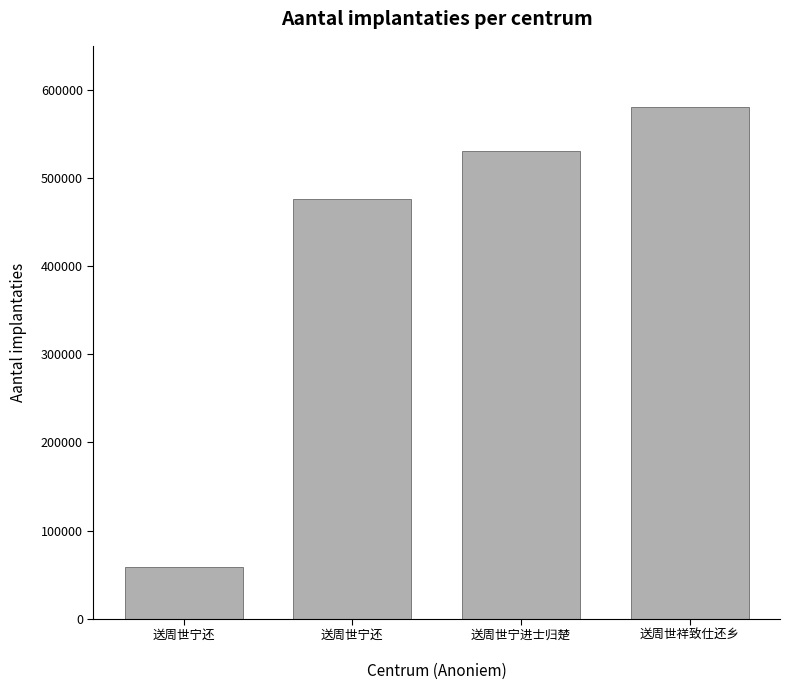

Which has a higher value, 送周世祥致仕还乡 or 送周世宁进士归楚?

送周世祥致仕还乡